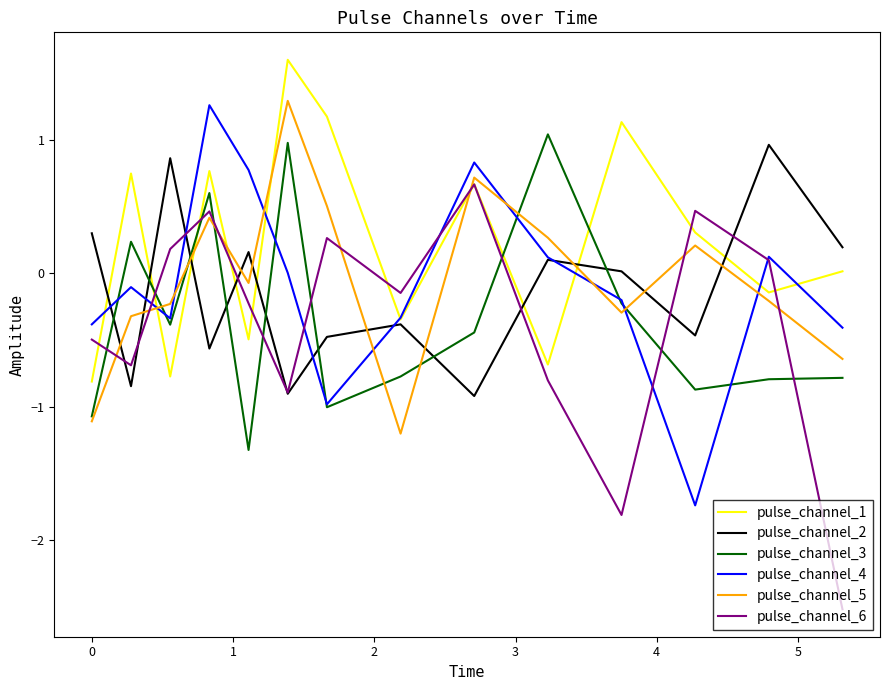

True or false: pulse_channel_3 has more than 0 interior local peaks.

True